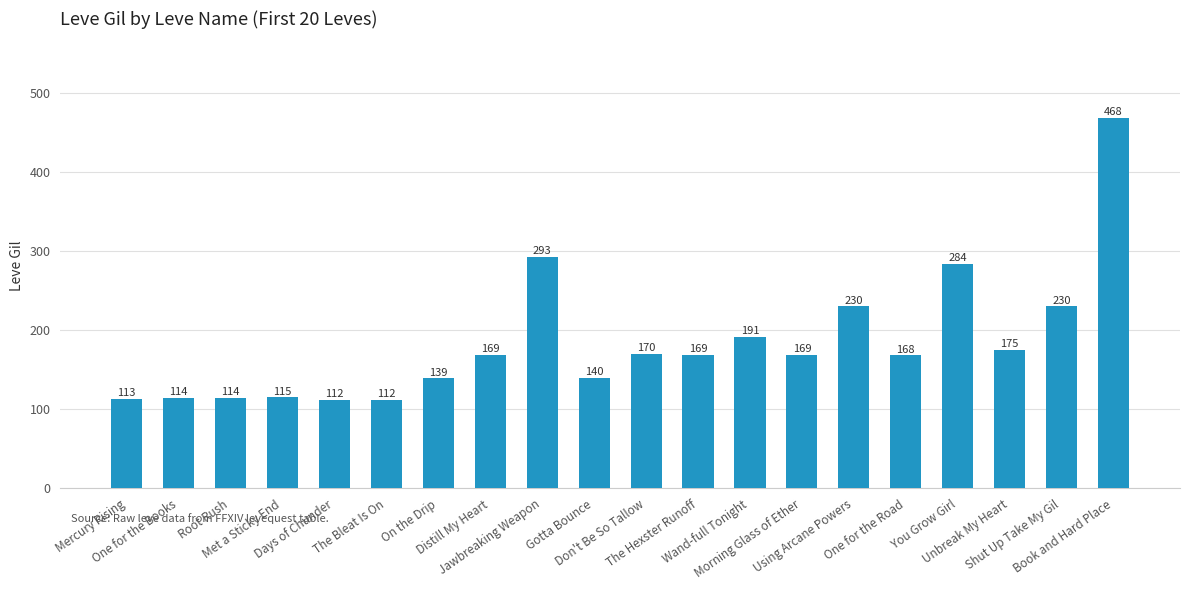

What is the greatest value displayed?

468